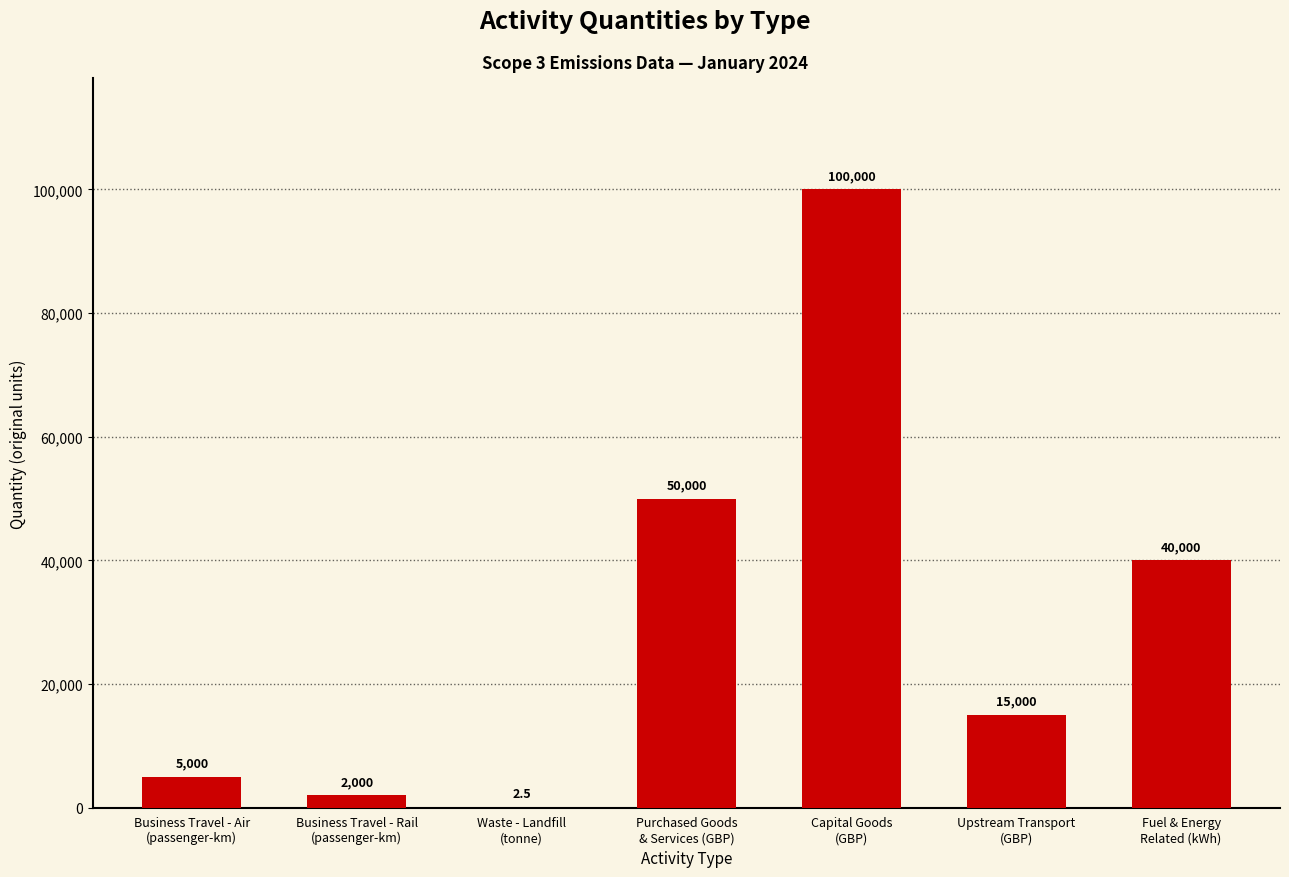

What is the difference between the values at Business Travel - Air
(passenger-km) and Fuel & Energy
Related (kWh)?

35000.0